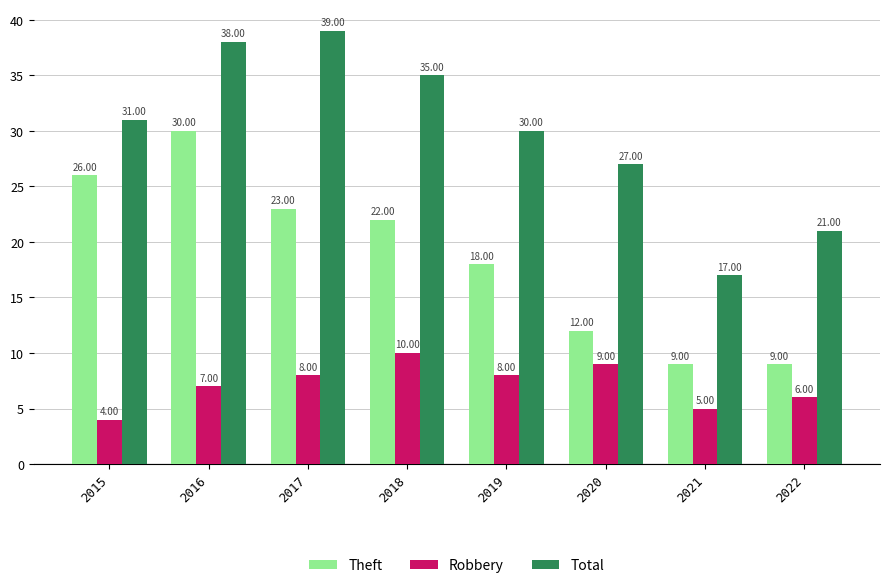

Between 2017 and 2021, which series saw the biggest shift?

Total